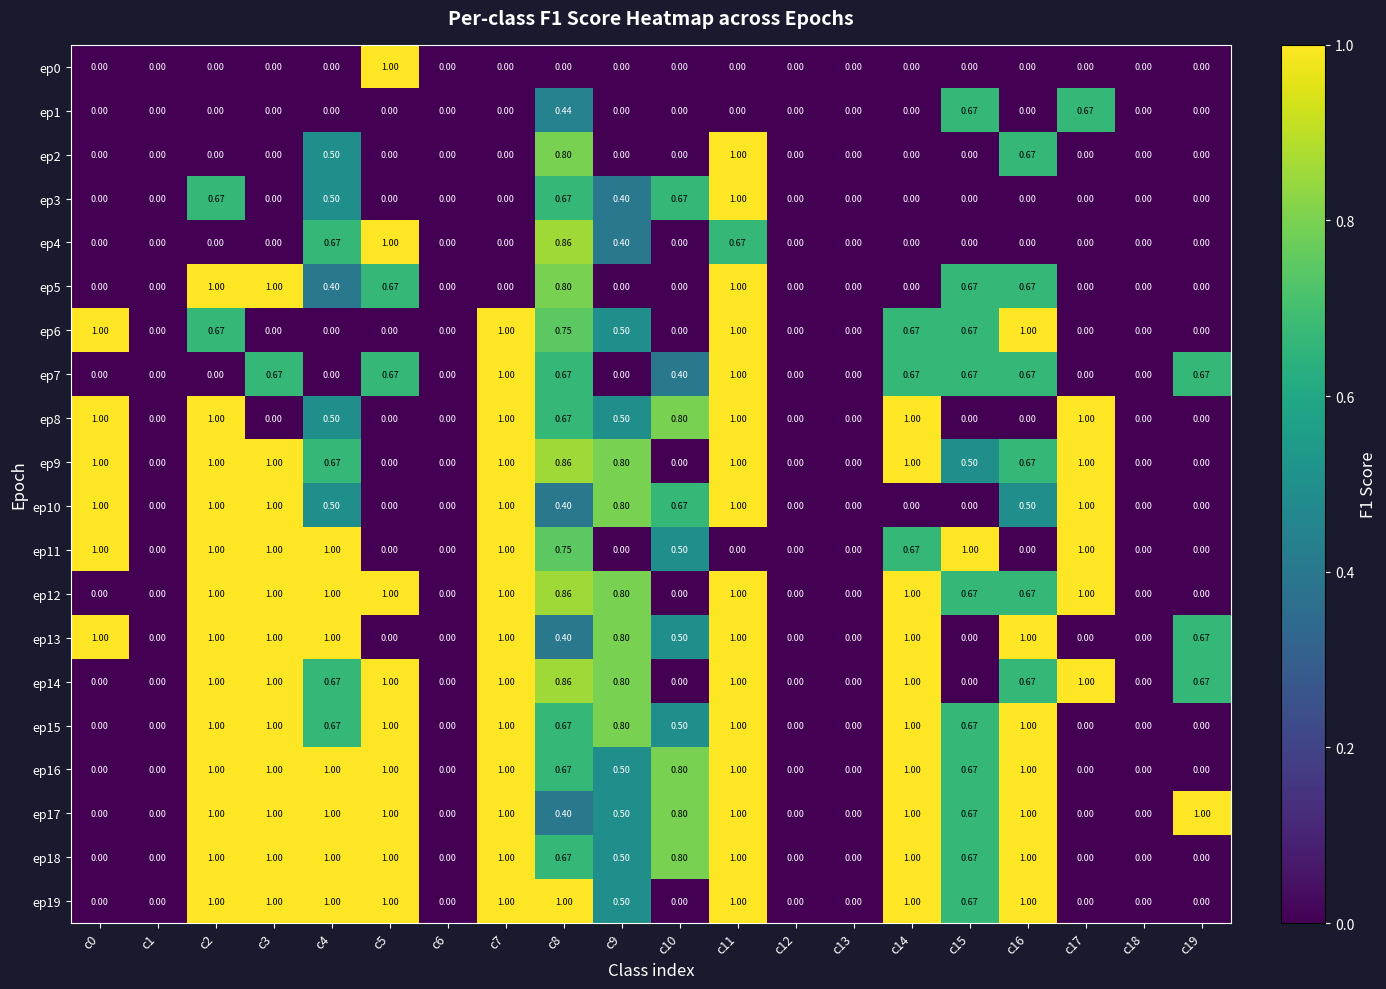

At which category does the chart reach its peak across all series?

c16